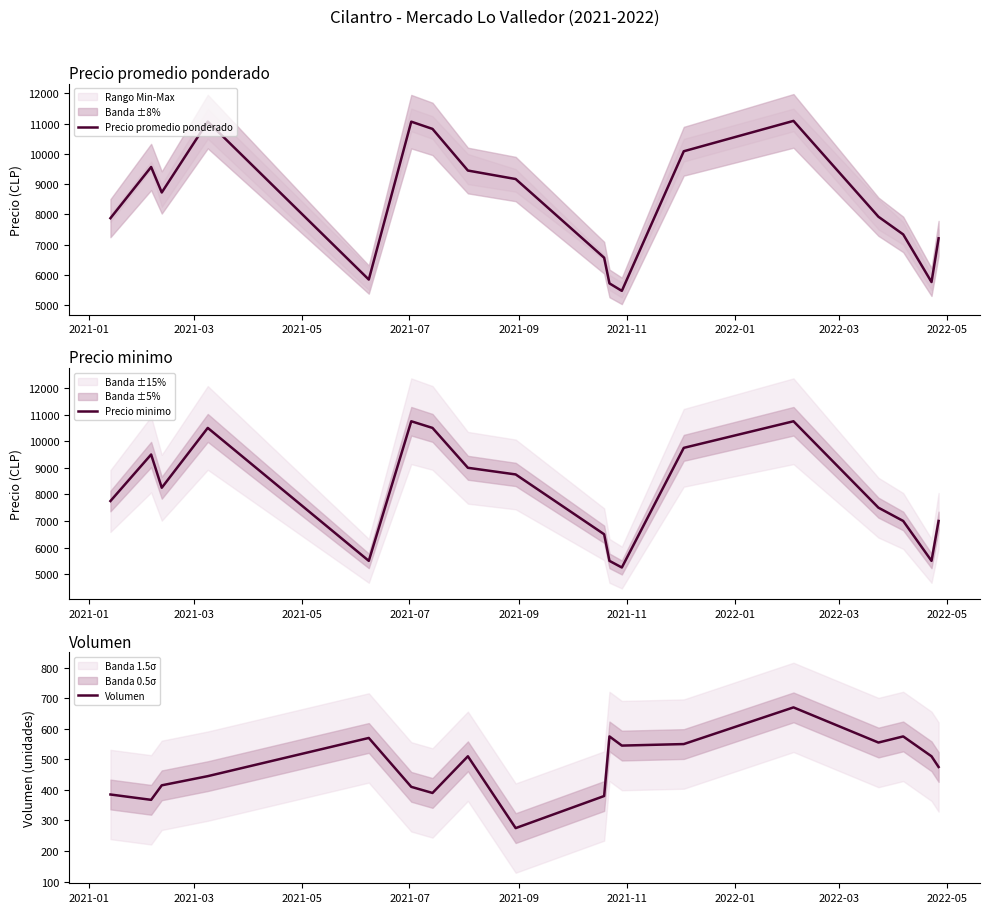

True or false: Precio minimo and Volumen intersect in this chart.

False